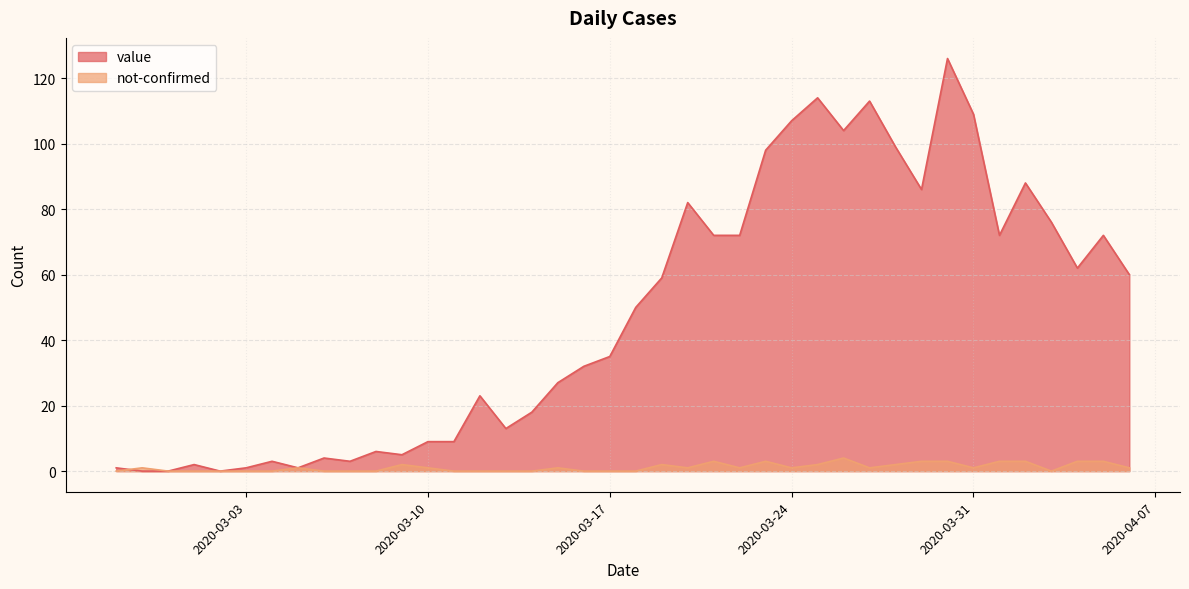

What is the difference between the maximum and minimum values in the not-confirmed series?

4